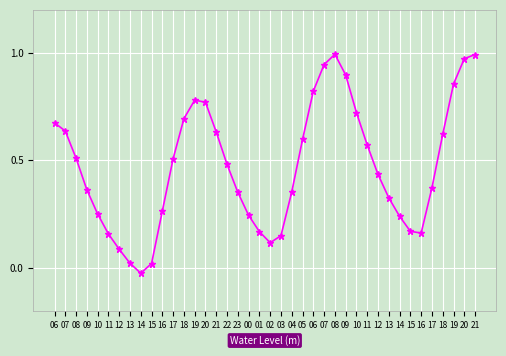

How many lines are shown in the chart?

1